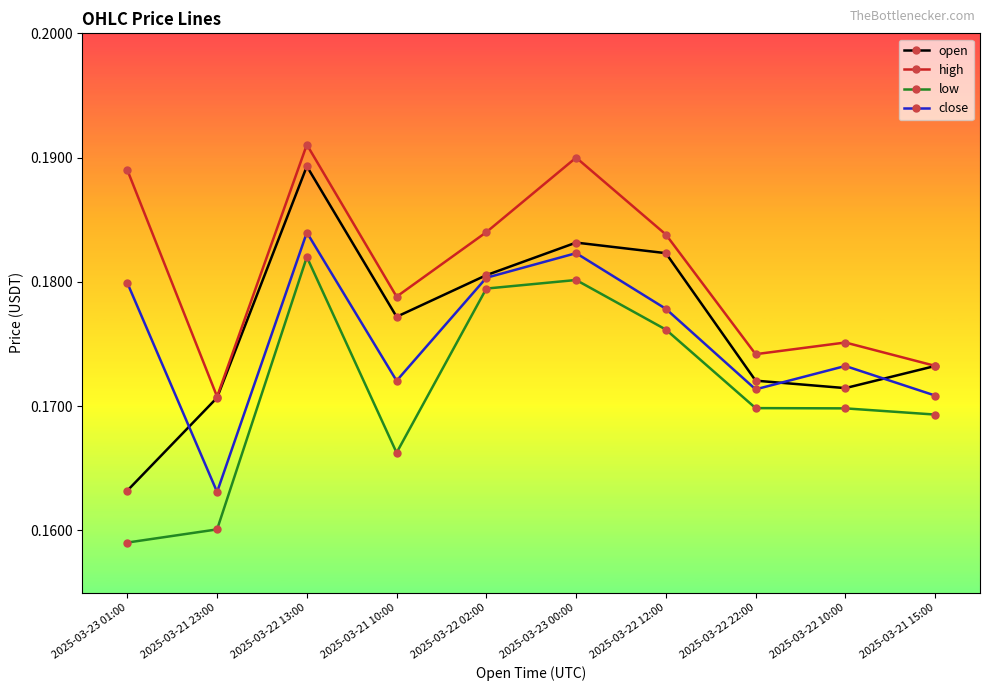

What is the total value across all series at 2025-03-21 10:00?

0.7